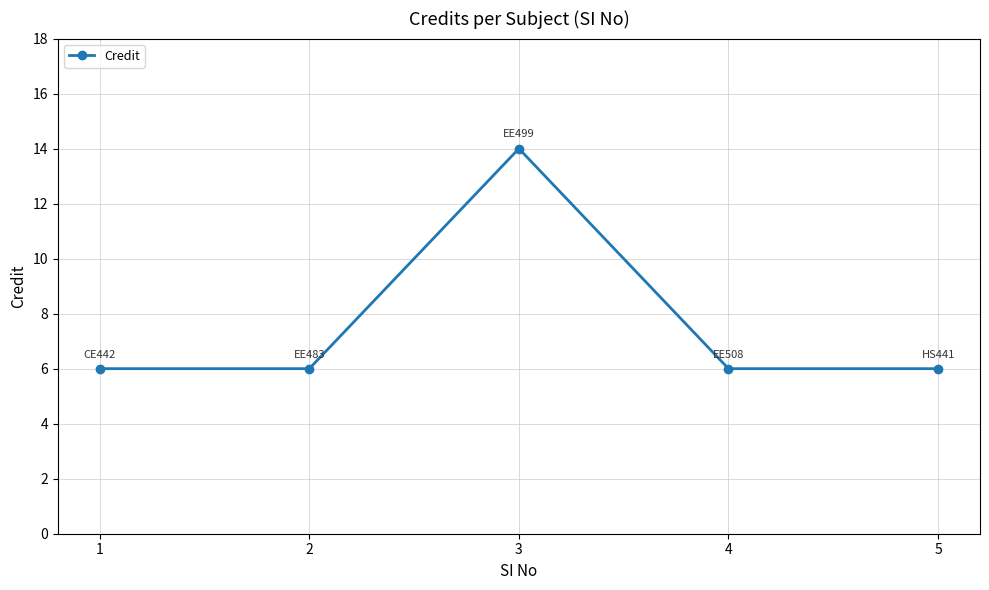

Is it true that the value at 5 is 8?

False